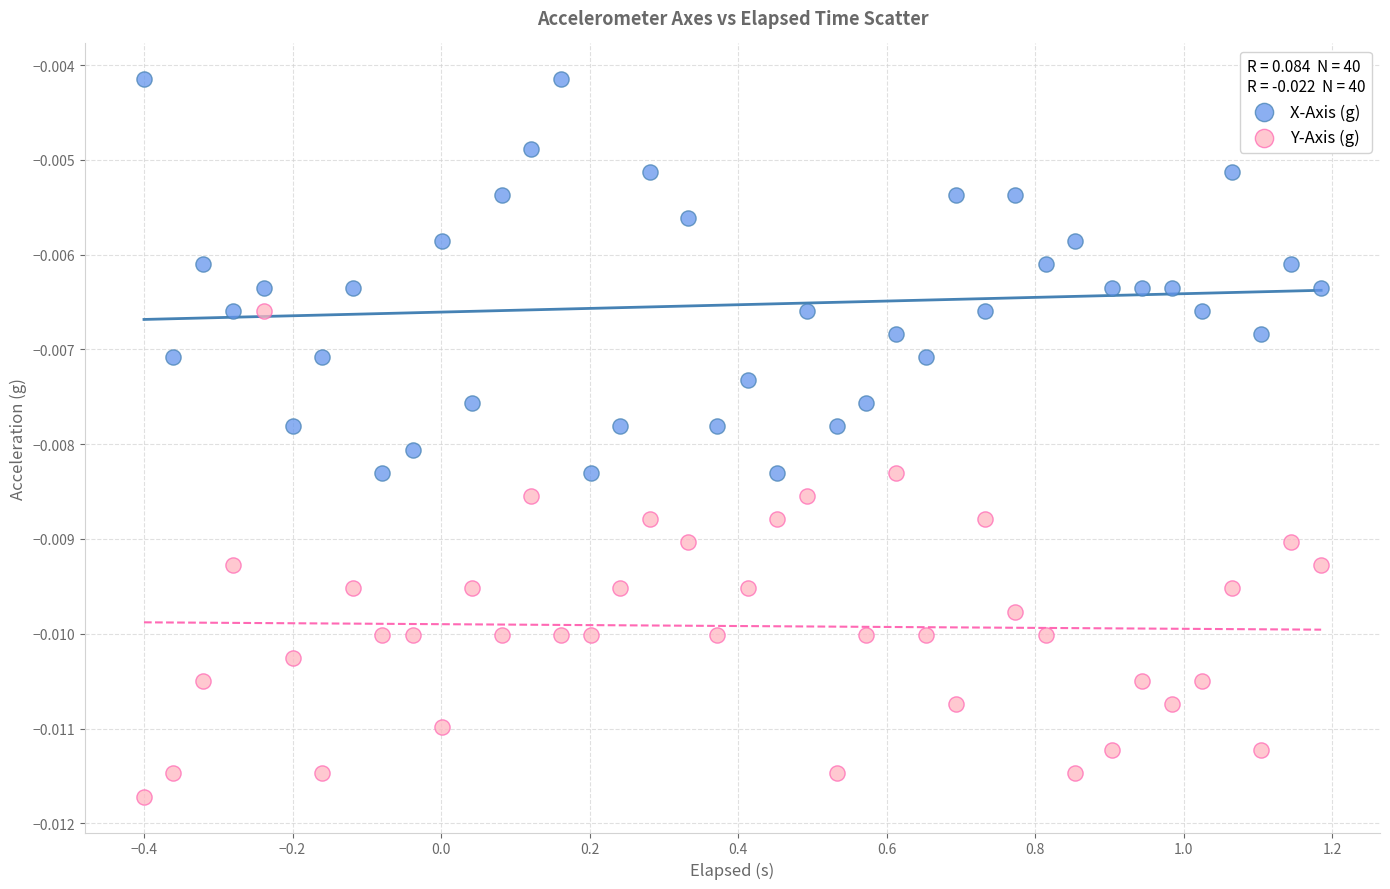

Which series has the largest Y range (max minus min)?

Y-Axis (g)